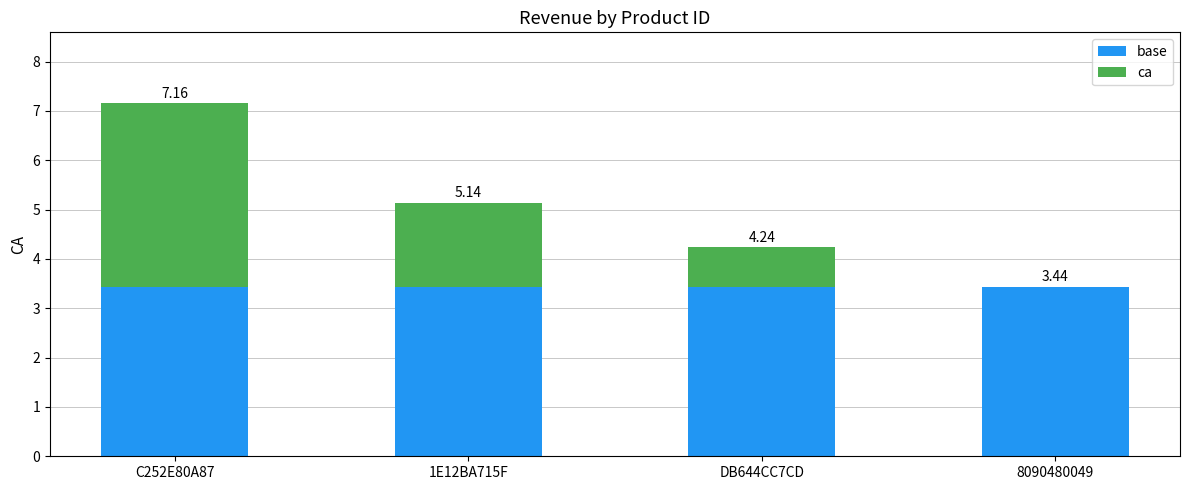

The ca series shows -1.3 at 8090480049. True or false?

False